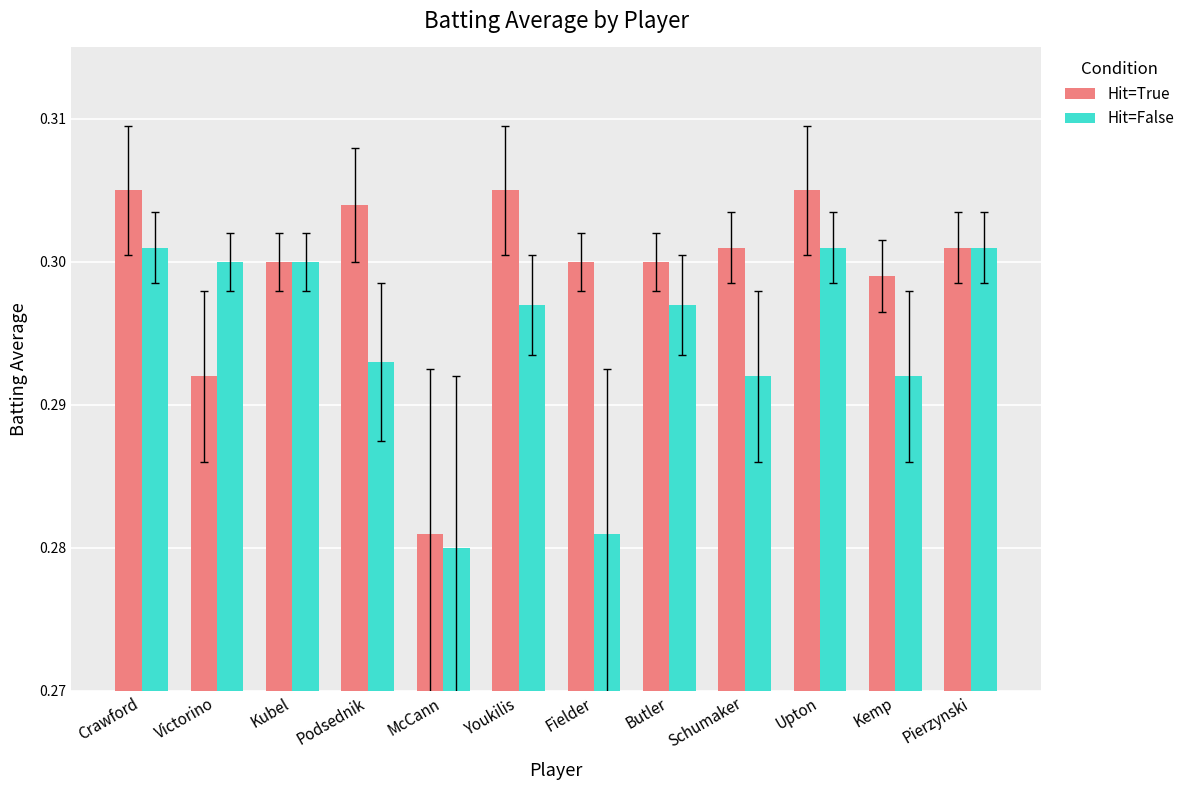

Is the value of Hit=True at Podsednik greater than the value of Hit=False at Crawford?

Yes